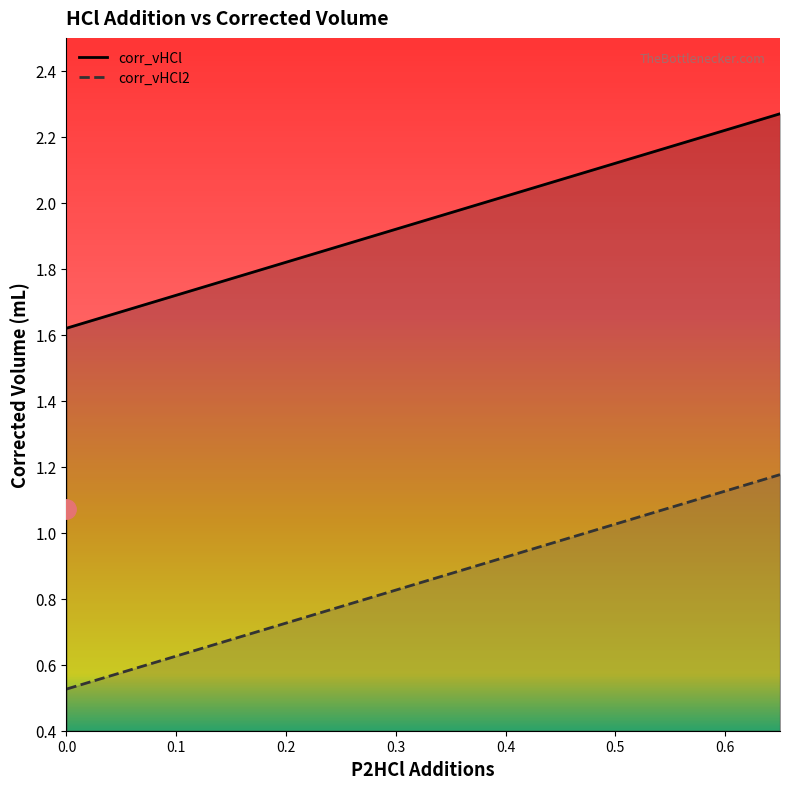

Is it true that corr_vHCl equals 3.0 at 0.5?

False